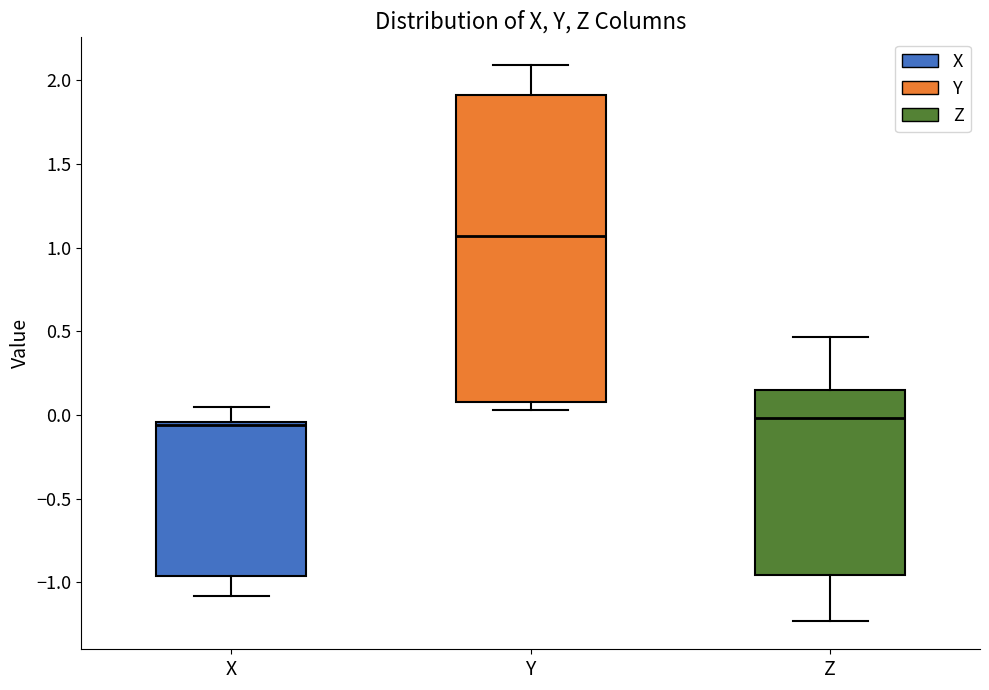

Reading left to right, read every box against the y-axis: the position of its median line, the range the box covers, and the ends of its whiskers. The values are not printed on the chart, so give them approximately, as read against the axis.

X: median -0.05 (just below the box's upper edge), box -0.95 to -0.05, whiskers -1.10 to 0.05
Y: median 1.05, box 0.10 to 1.90, whiskers 0.05 to 2.10
Z: median 0.00, box -0.95 to 0.15, whiskers -1.25 to 0.45